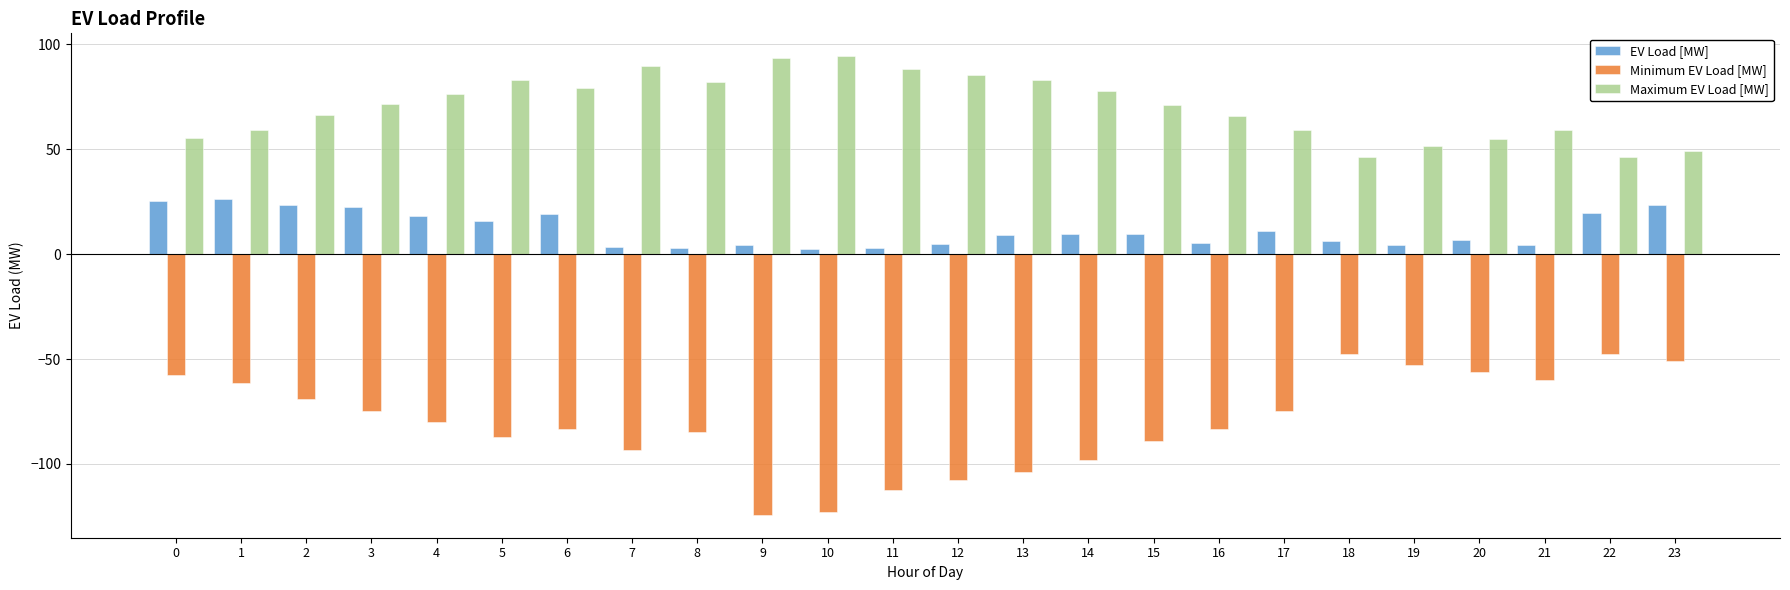

List the series in order of their peak value, lowest first.

Minimum EV Load [MW], EV Load [MW], Maximum EV Load [MW]